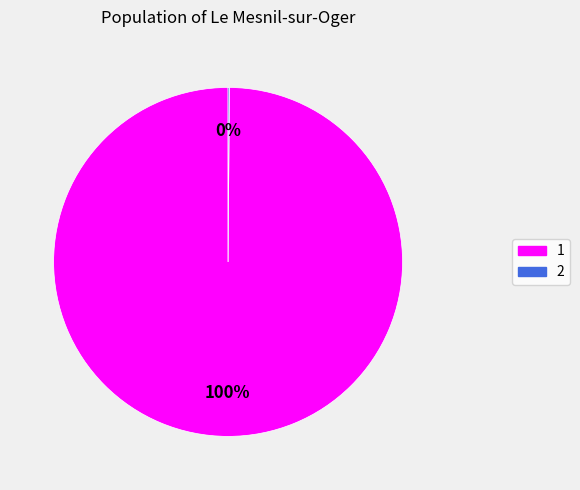

Is there any slice that represents more than half of the pie?

Yes